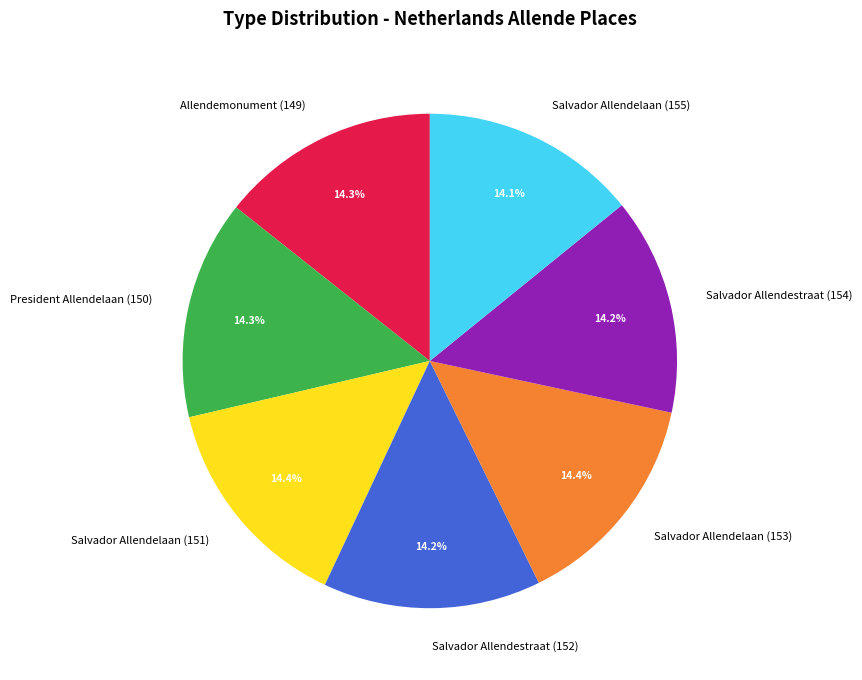

True or false: President Allendelaan (150) accounts for 14% of the total.

True